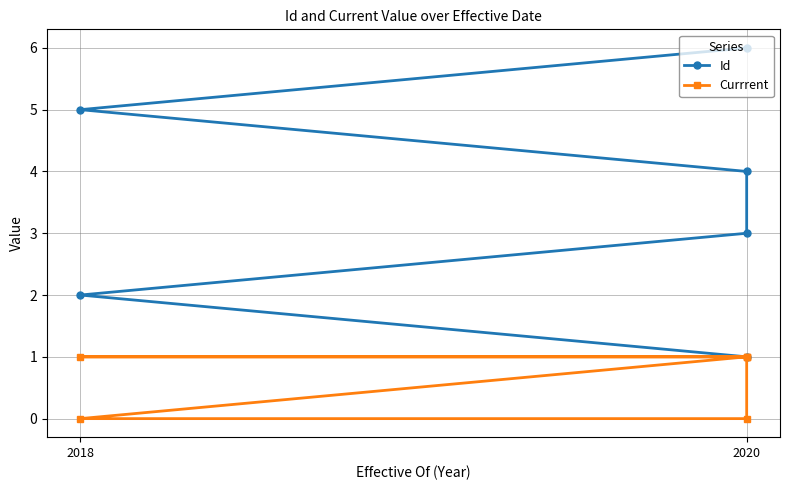

Rank the series at 2018 from lowest to highest value.

Currrent, Id